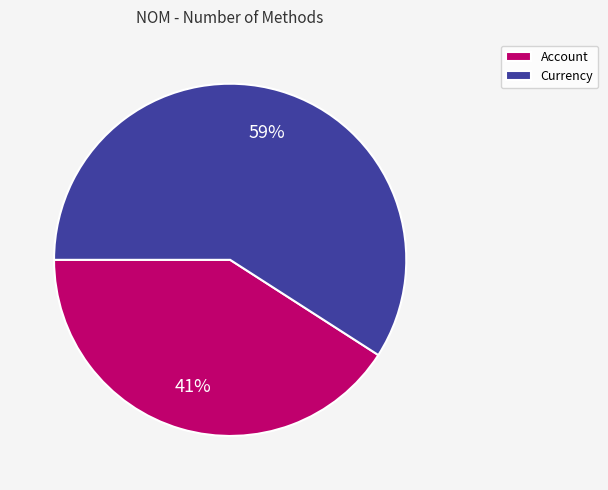

What is the majority slice?

Currency